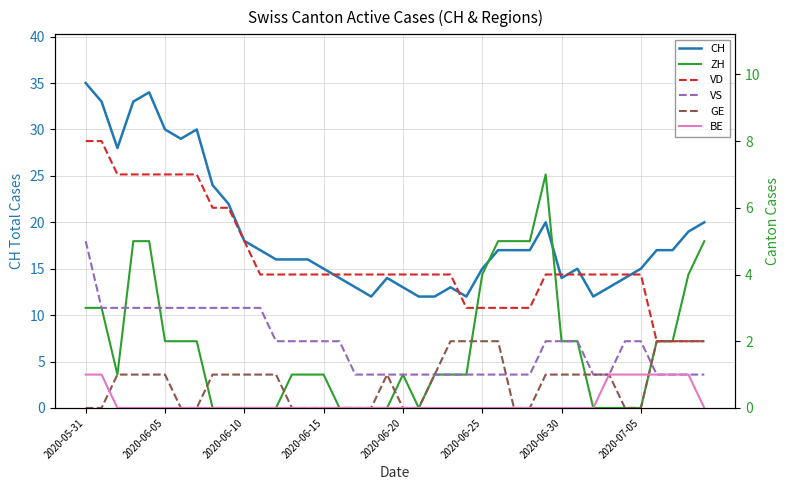

What is the sum of all VS values?

76